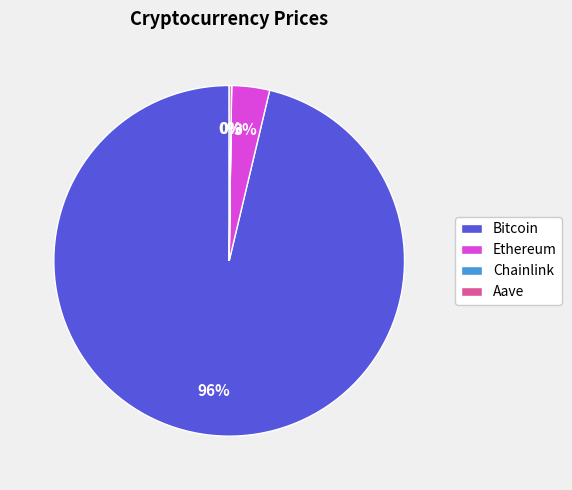

Which slice is the largest?

Bitcoin